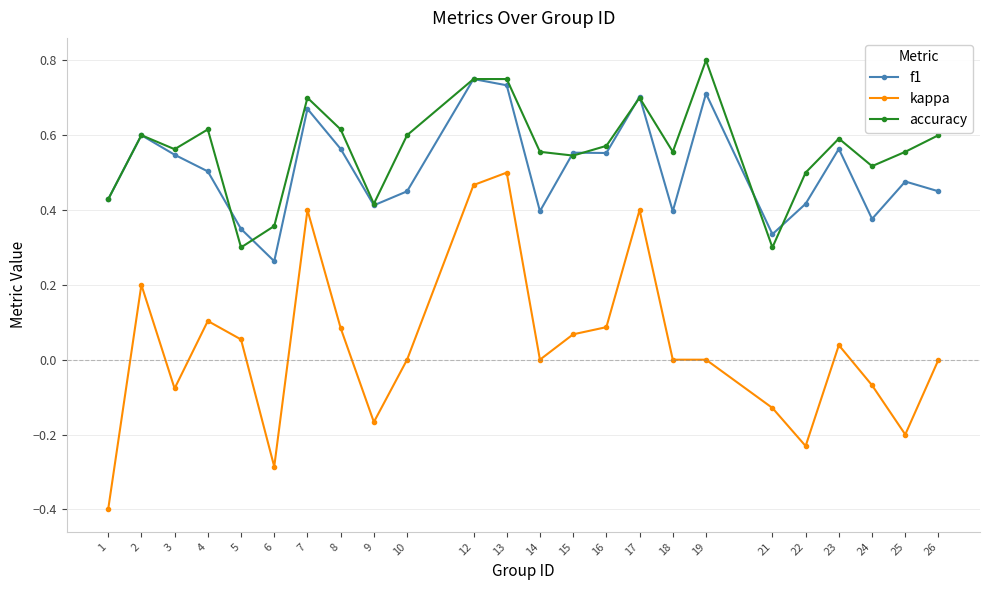

True or false: f1 has a value of 0.9 at 7.

False